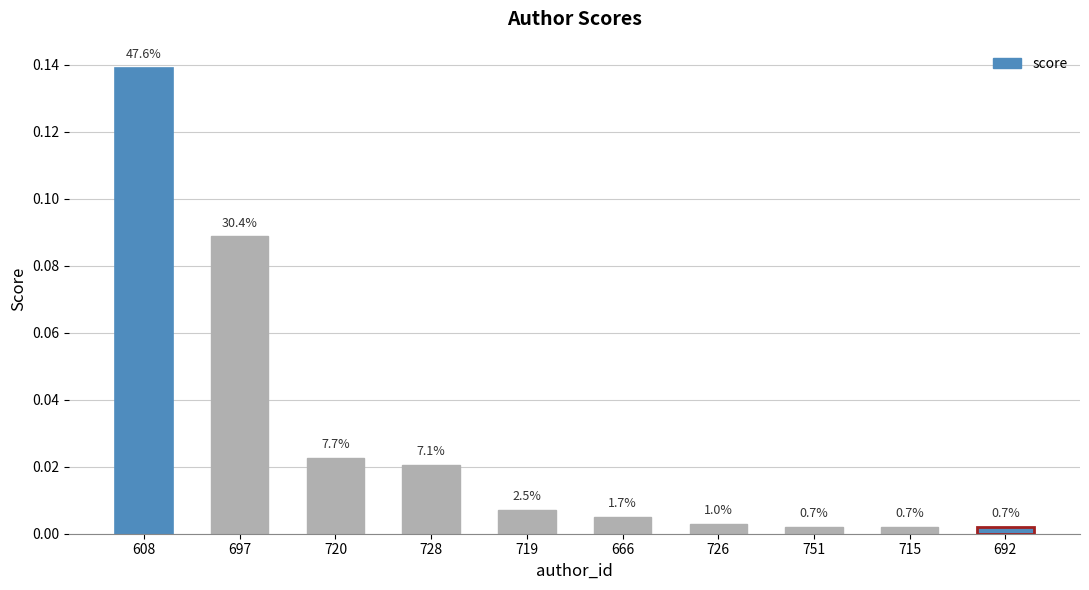

Which has a higher value, 719 or 666?

719